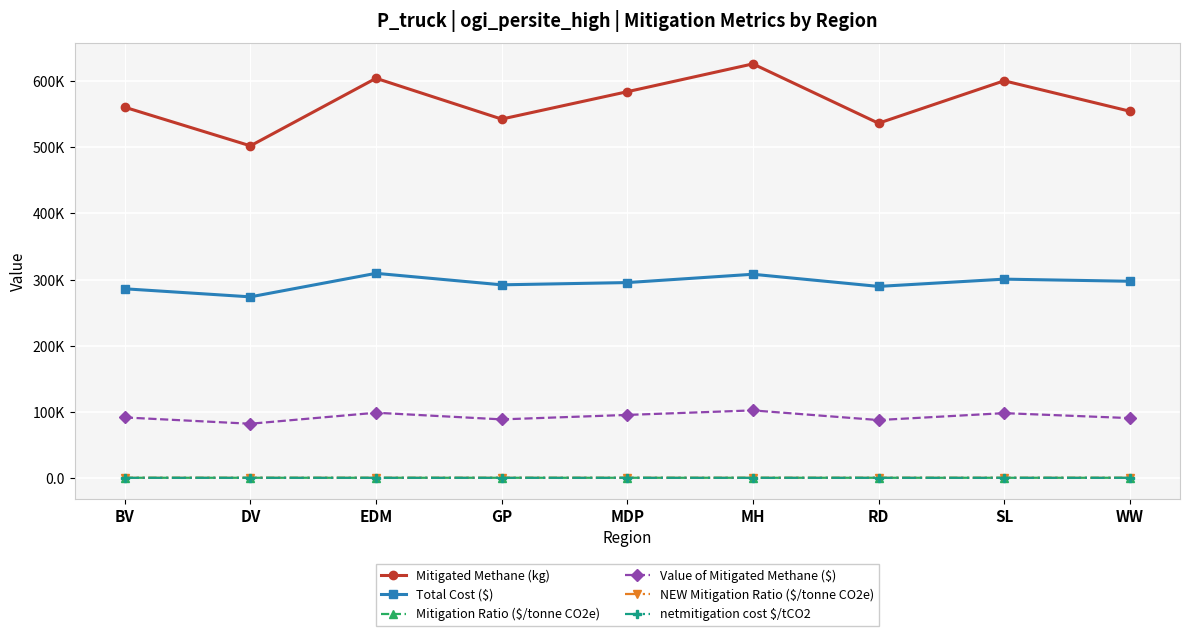

At which label is Value of Mitigated Methane ($) closest to 91957?

BV